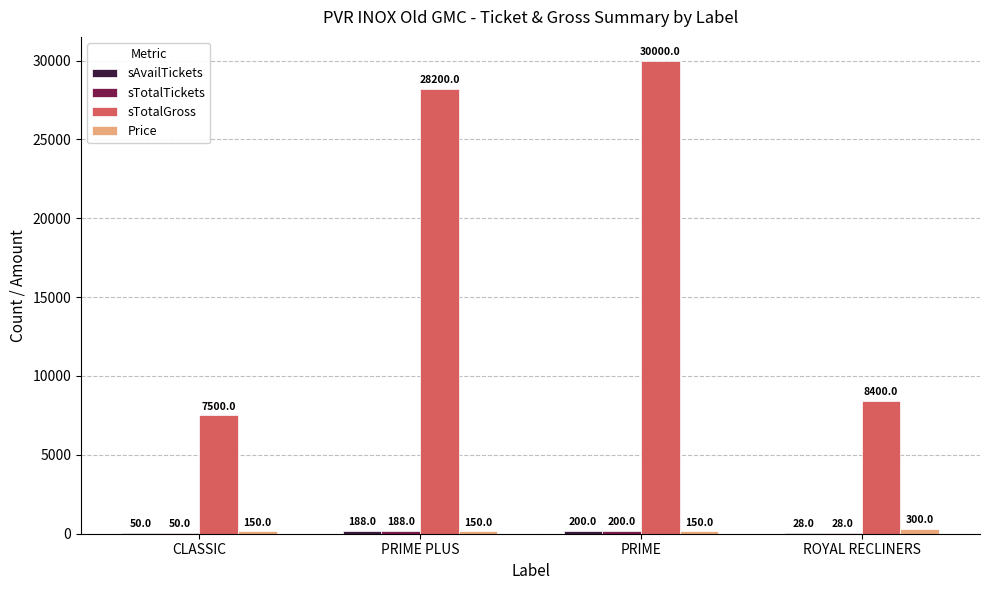

Which label corresponds to the largest value in the chart?

PRIME